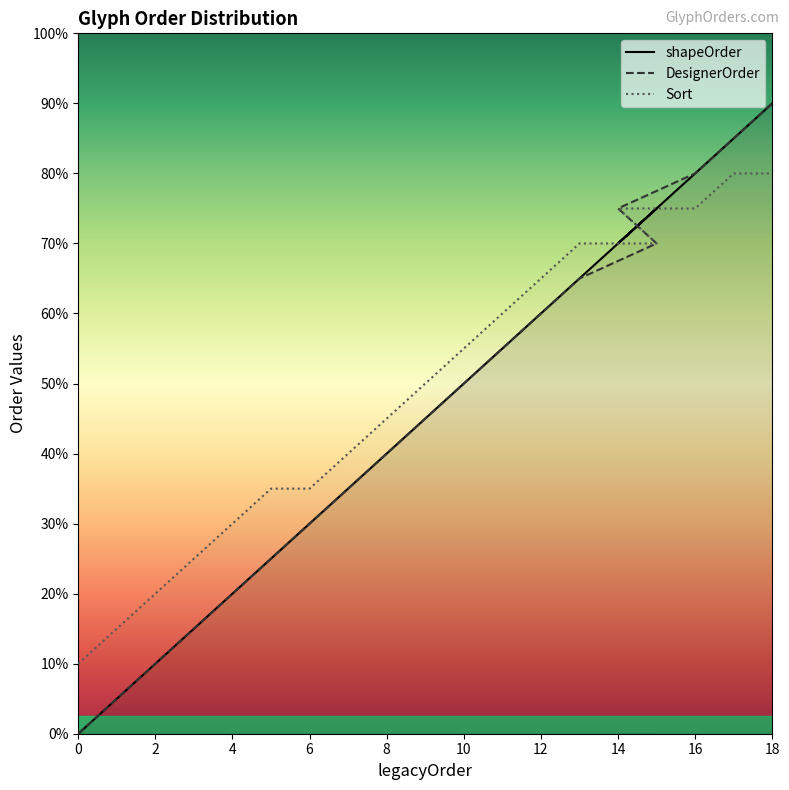

True or false: Sort and DesignerOrder intersect in this chart.

False